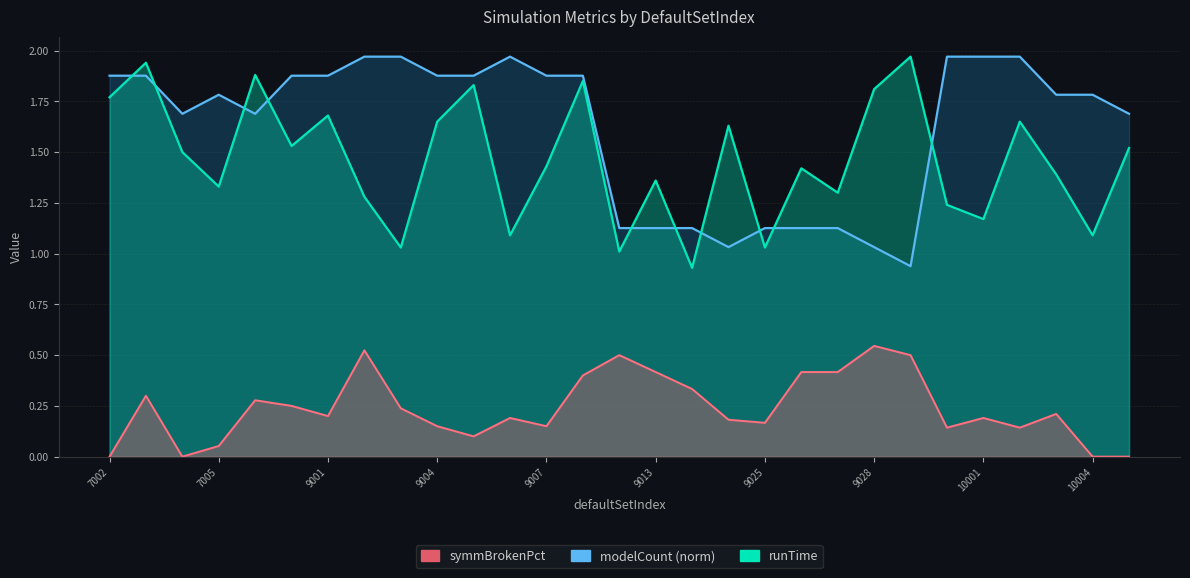

How many categories are shown in the chart?

29